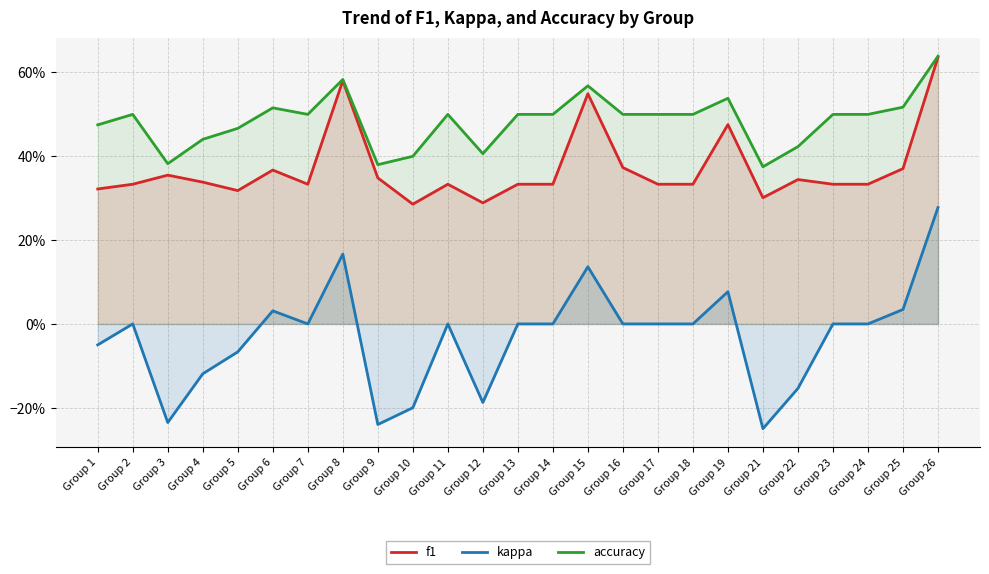

Which category has the highest value in the kappa series?

Group 26